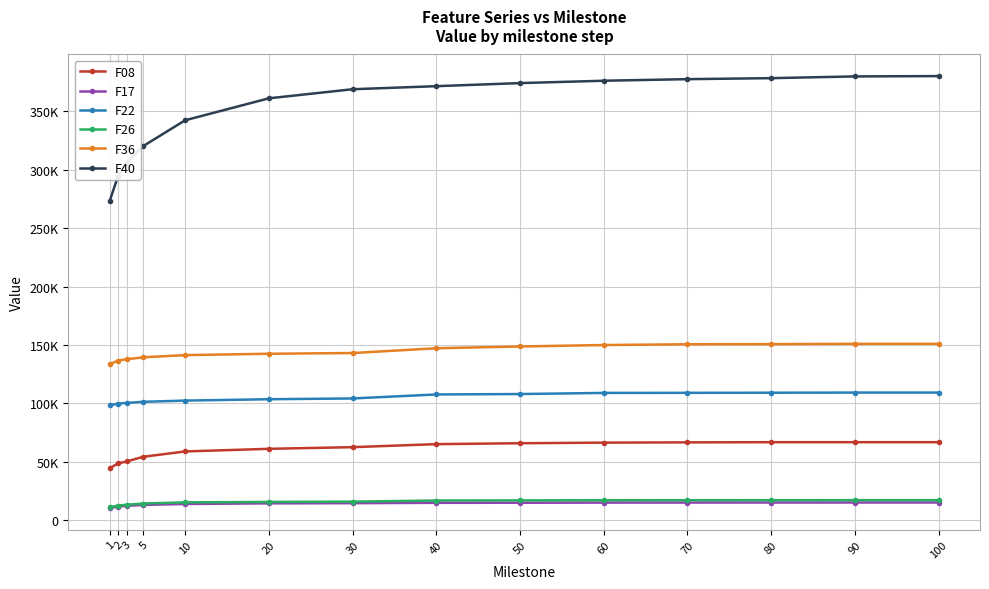

Does the chart have visible grid lines?

Yes